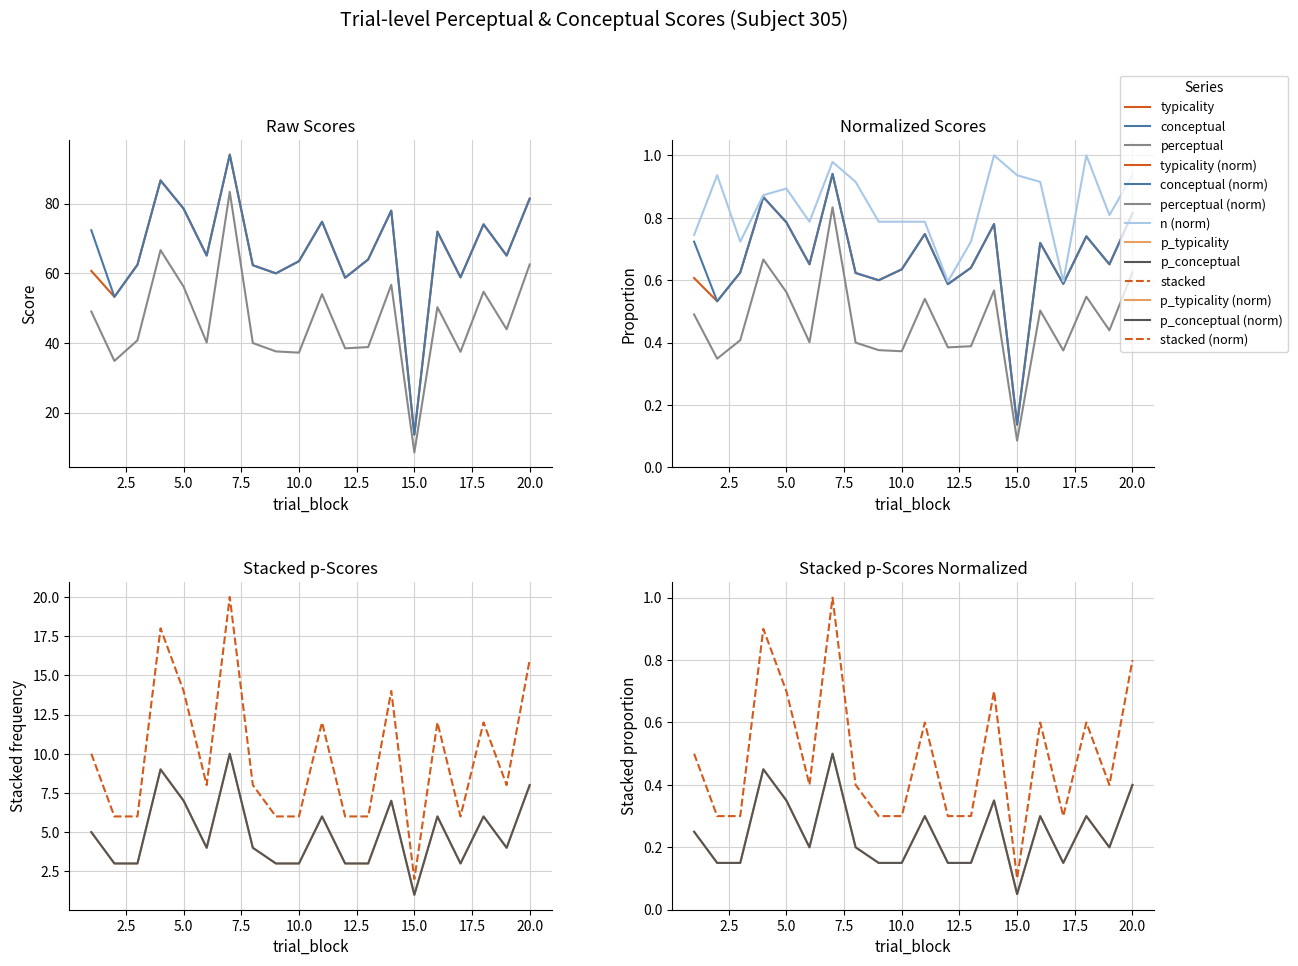

What is the value of the p_typicality point at the 7th from the left?

10.0